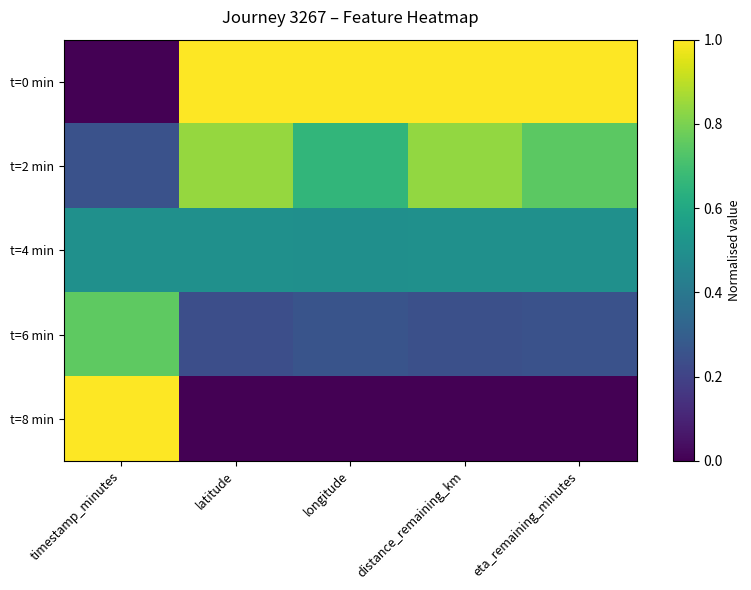

Reading left to right, transcribe all the data shown in this chart.

t=0 min: timestamp_minutes=0.0	latitude=1.0	longitude=1.0	distance_remaining_km=1.0	eta_remaining_minutes=1.0
t=2 min: timestamp_minutes=0.2	latitude=0.8	longitude=0.7	distance_remaining_km=0.8	eta_remaining_minutes=0.7
t=4 min: timestamp_minutes=0.5	latitude=0.5	longitude=0.5	distance_remaining_km=0.5	eta_remaining_minutes=0.5
t=6 min: timestamp_minutes=0.8	latitude=0.2	longitude=0.3	distance_remaining_km=0.2	eta_remaining_minutes=0.2
t=8 min: timestamp_minutes=1.0	latitude=0.0	longitude=0.0	distance_remaining_km=0.0	eta_remaining_minutes=0.0